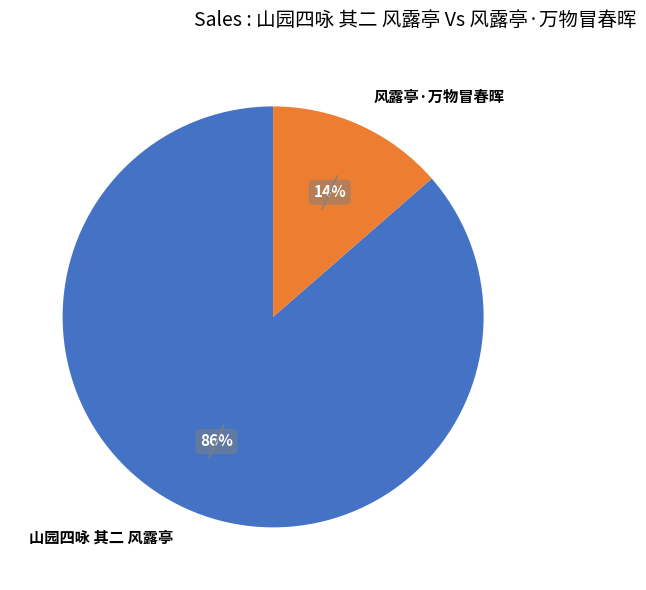

To the nearest percent, what portion does 山园四咏 其二 风露亭 represent?

86%